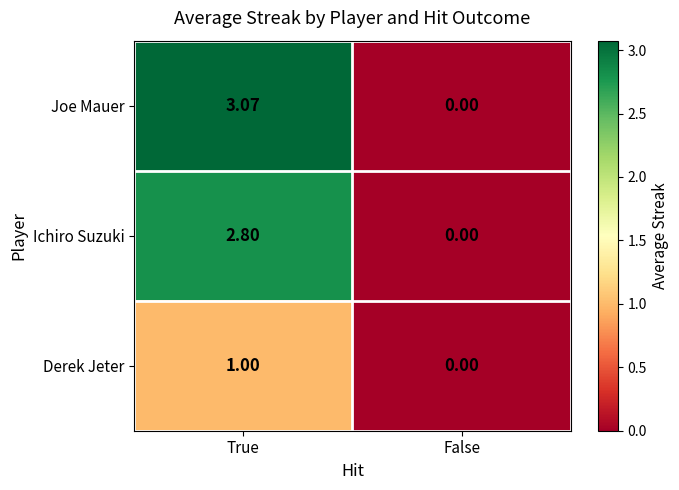

Which series has the largest total across all categories?

Joe Mauer